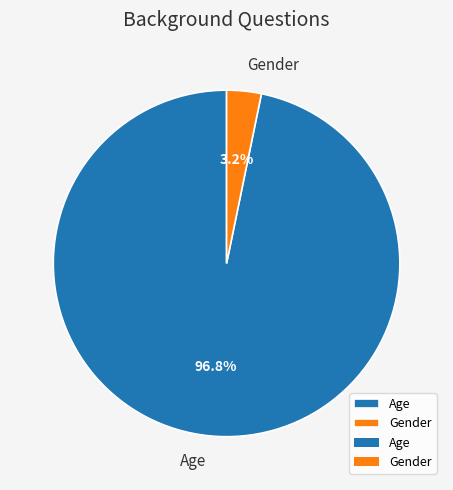

What percentage is the Gender slice, to the nearest percent?

3%